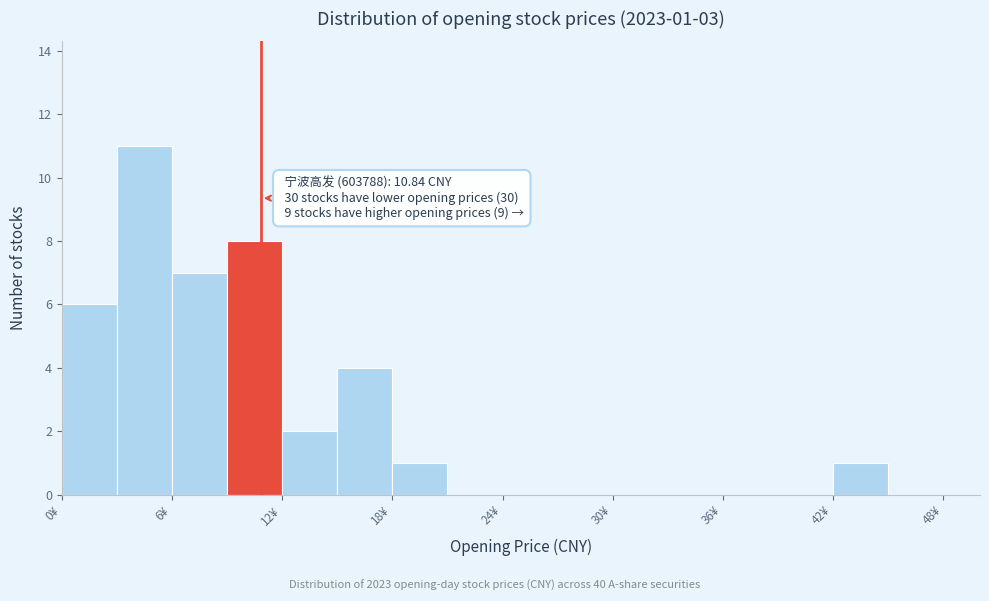

Read against the x-axis, roughly where is the centre of the tallest bar?

5